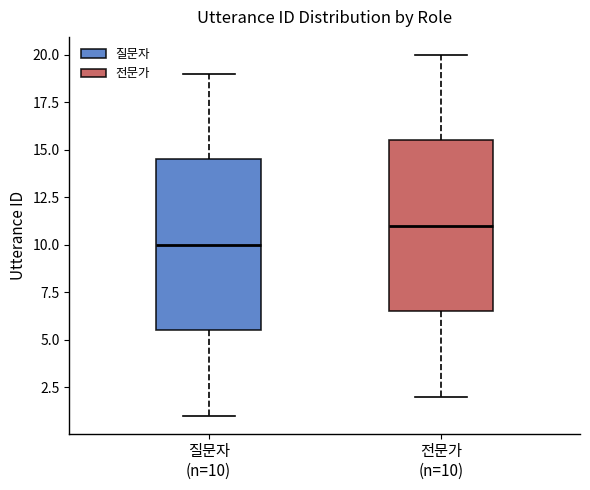

Which box has the lowest median line?

질문자 (n=10)